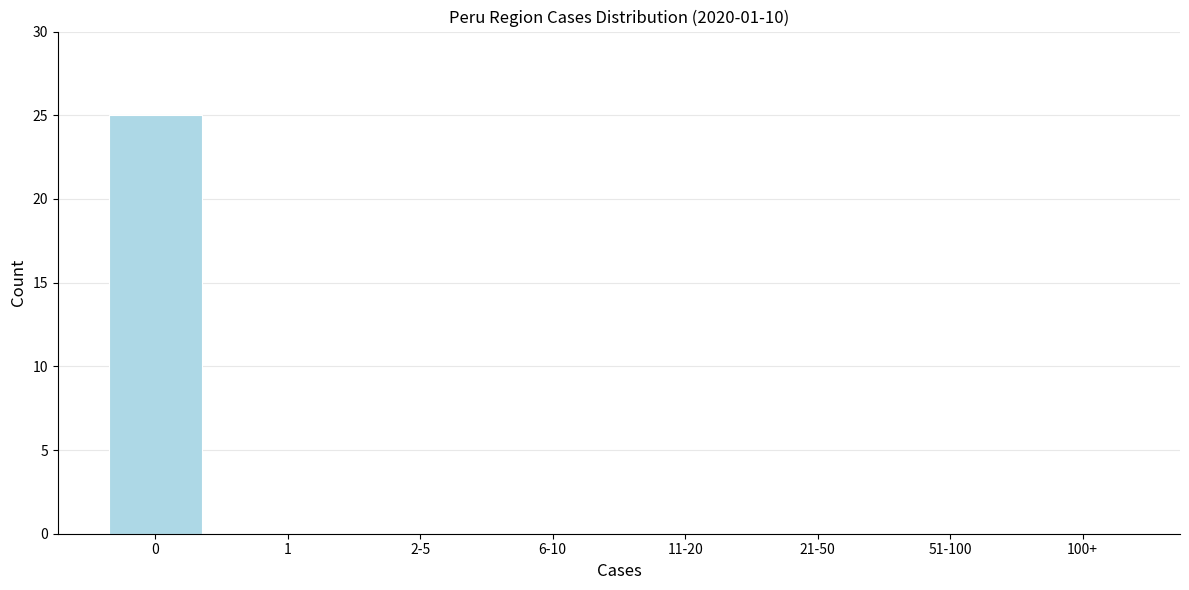

Reading left to right, extract all data points from this chart.

0=25	1=0	2-5=0	6-10=0	11-20=0	21-50=0	51-100=0	100+=0